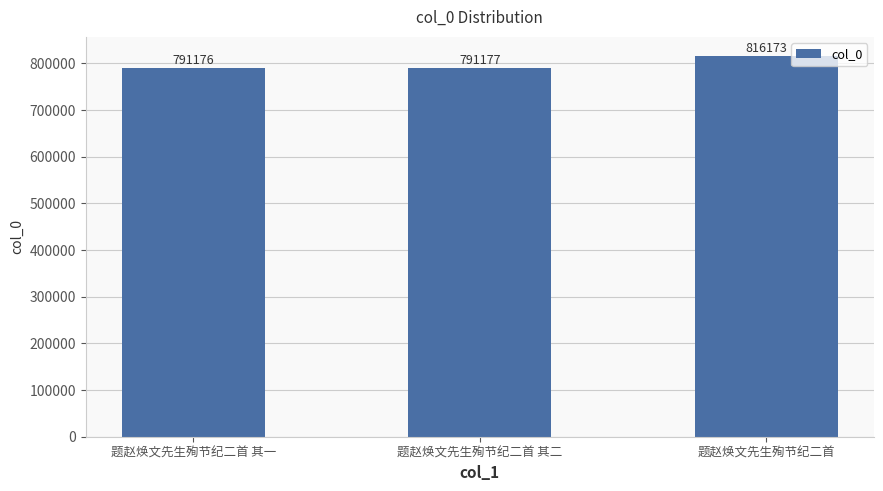

What is the sum of the values at 题赵焕文先生殉节纪二首 and 题赵焕文先生殉节纪二首 其二?

1607350